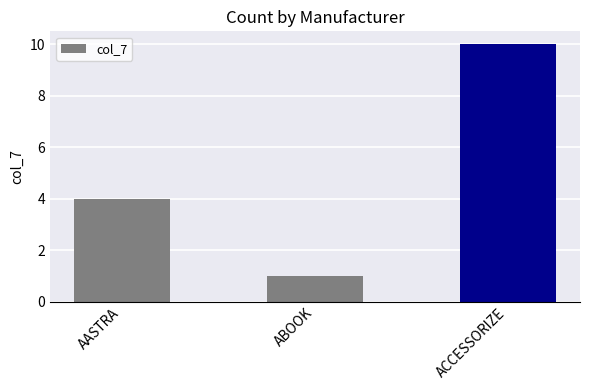

List the labels in order of value, largest first.

ACCESSORIZE, AASTRA, ABOOK